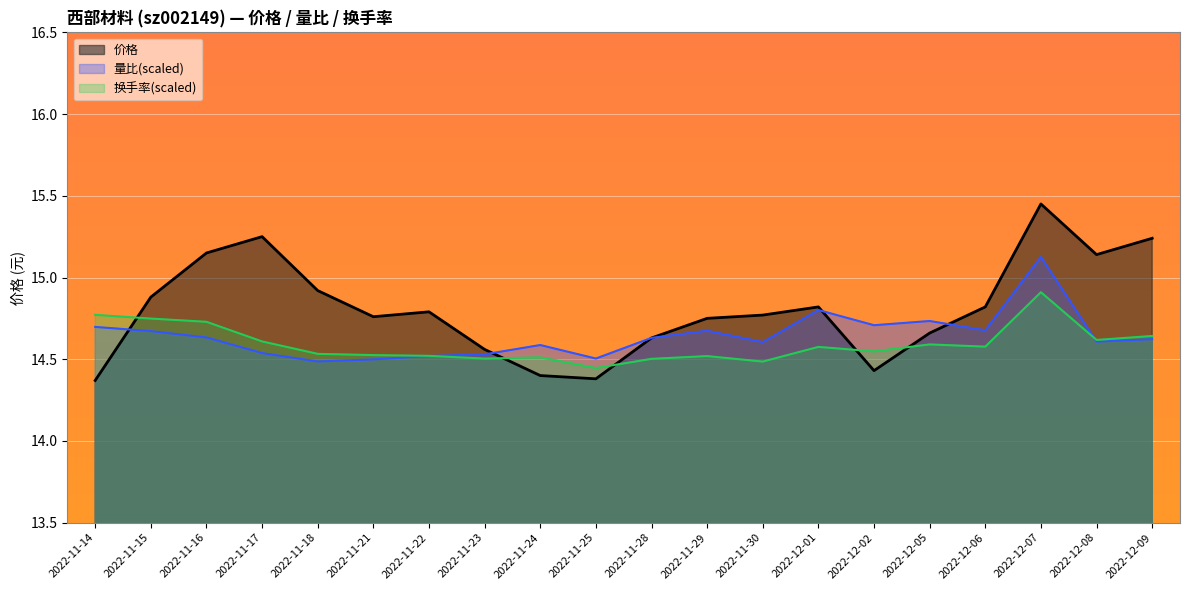

List the series in order of their peak value, lowest first.

换手率(scaled), 量比(scaled), 价格